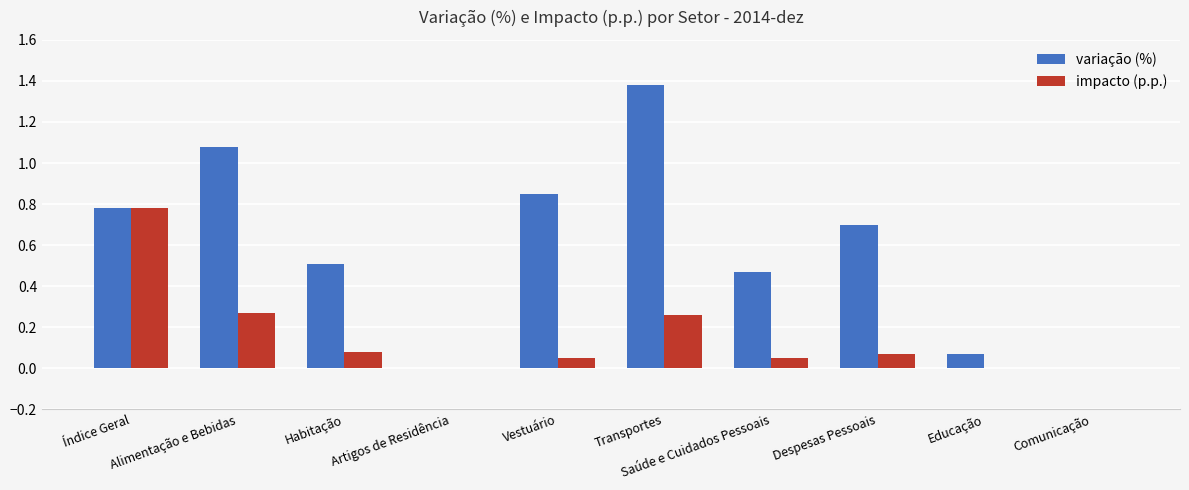

Is the value of variação (%) at Despesas Pessoais greater than the value of impacto (p.p.) at Vestuário?

Yes